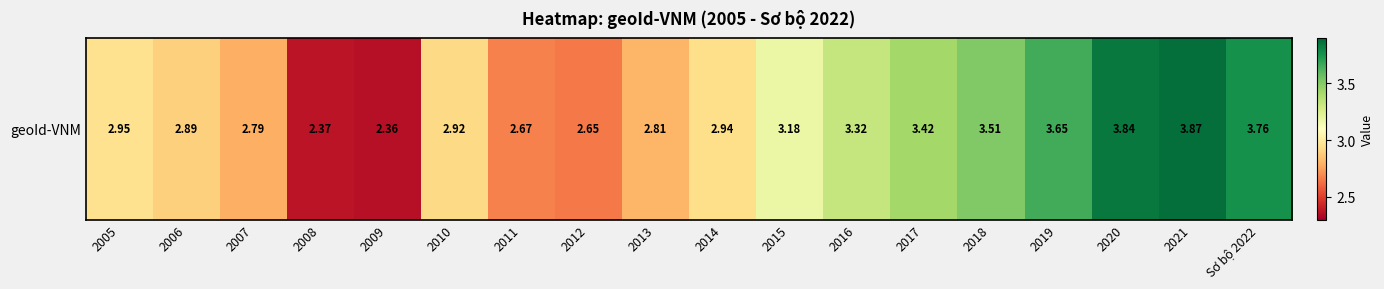

Rank the categories by value from lowest to highest.

2009, 2008, 2012, 2011, 2007, 2013, 2006, 2010, 2014, 2005, 2015, 2016, 2017, 2018, 2019, Sơ bộ 2022, 2020, 2021